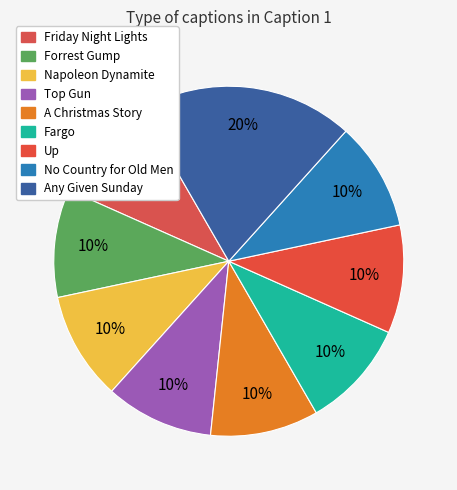

How many segments does this pie chart have?

9